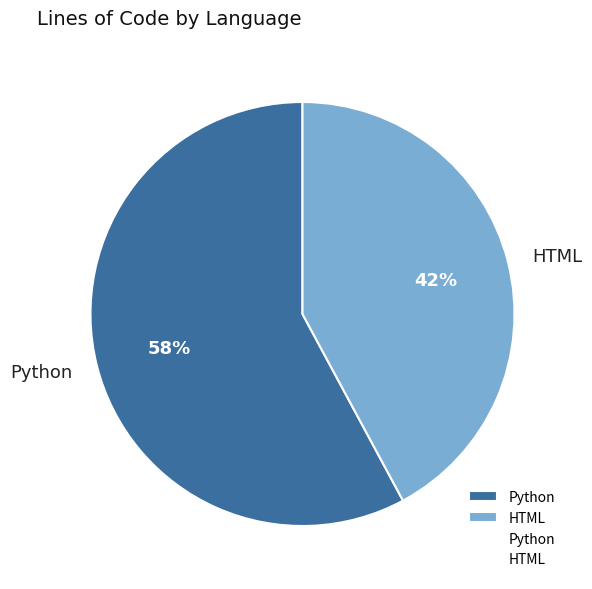

What percentage is the HTML slice, to the nearest percent?

42%